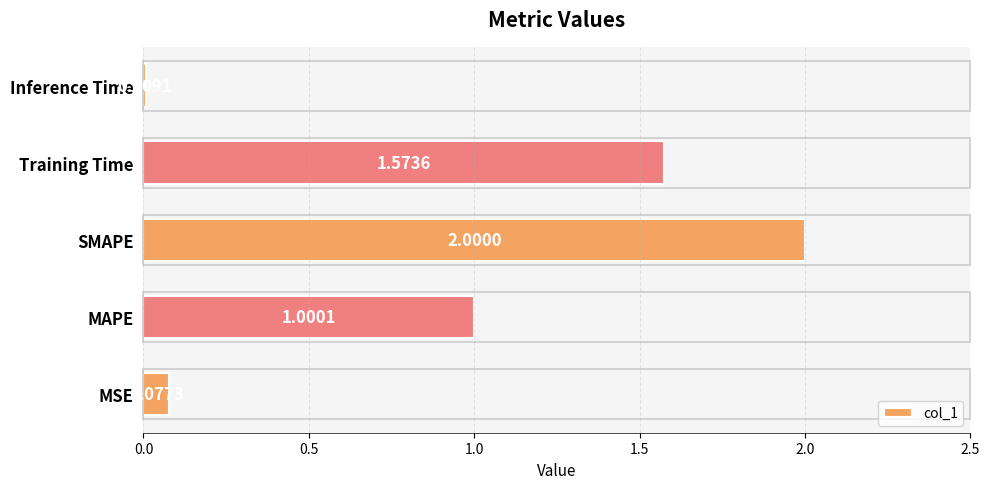

List the labels in order of value, smallest first.

Inference Time, MSE, MAPE, Training Time, SMAPE